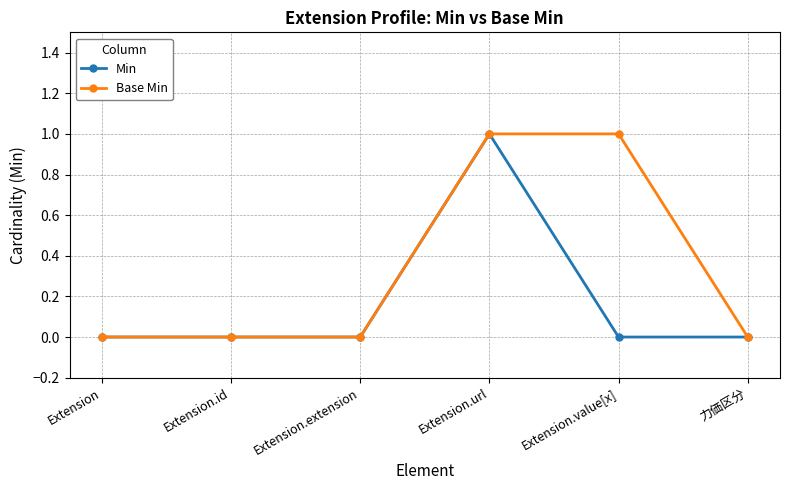

Does the chart have visible grid lines?

Yes